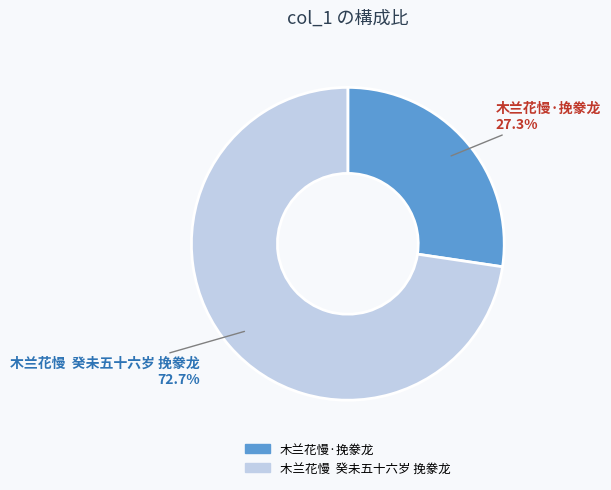

Between 木兰花慢·挽豢龙 and 木兰花慢 癸未五十六岁 挽豢龙, which is larger?

木兰花慢 癸未五十六岁 挽豢龙